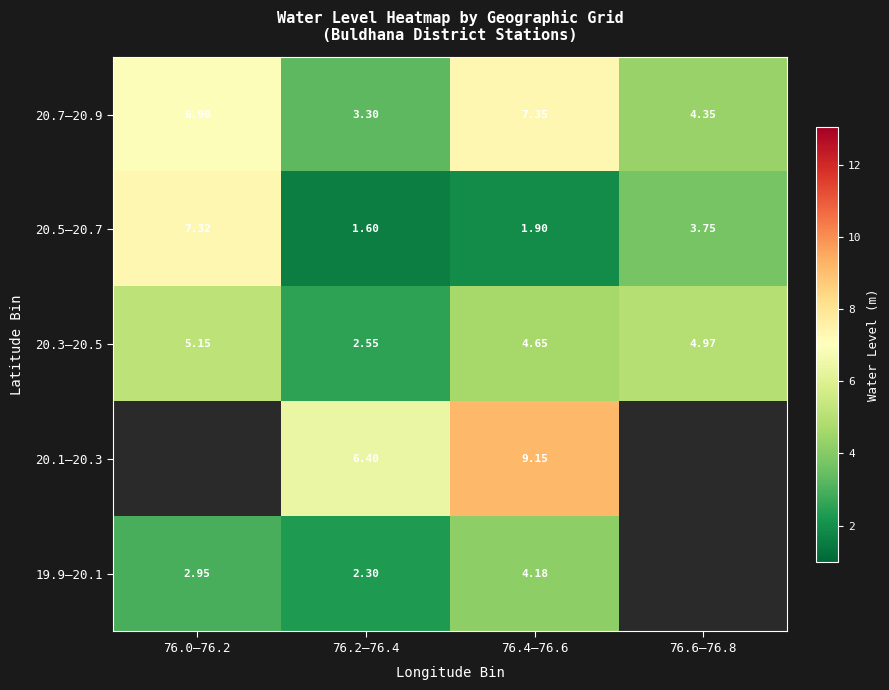

What is the smallest value displayed?

1.6